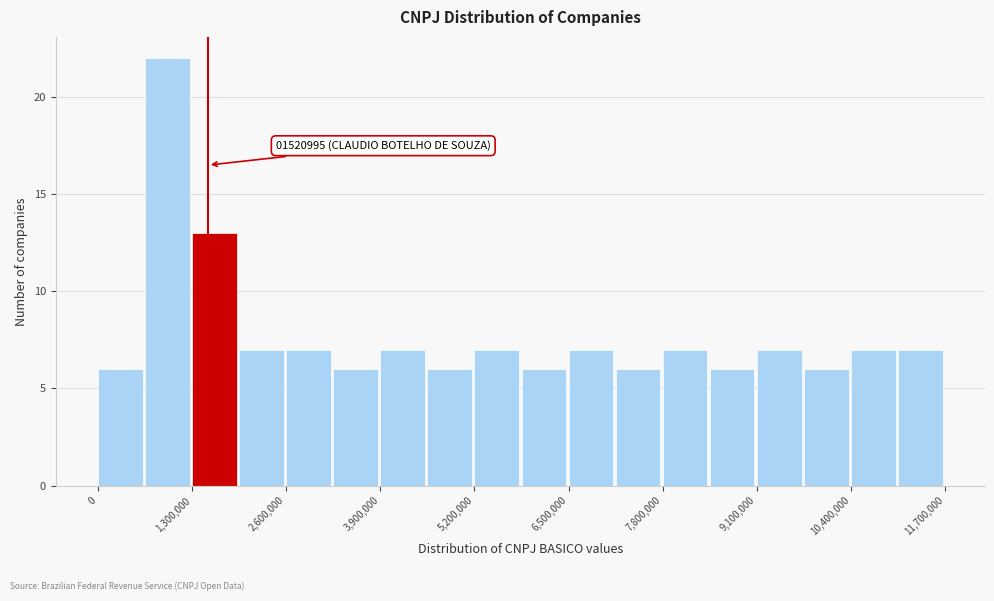

Around what value on the x-axis is the tallest bar? Give the approximate position of its centre, as read against the axis.

1000000